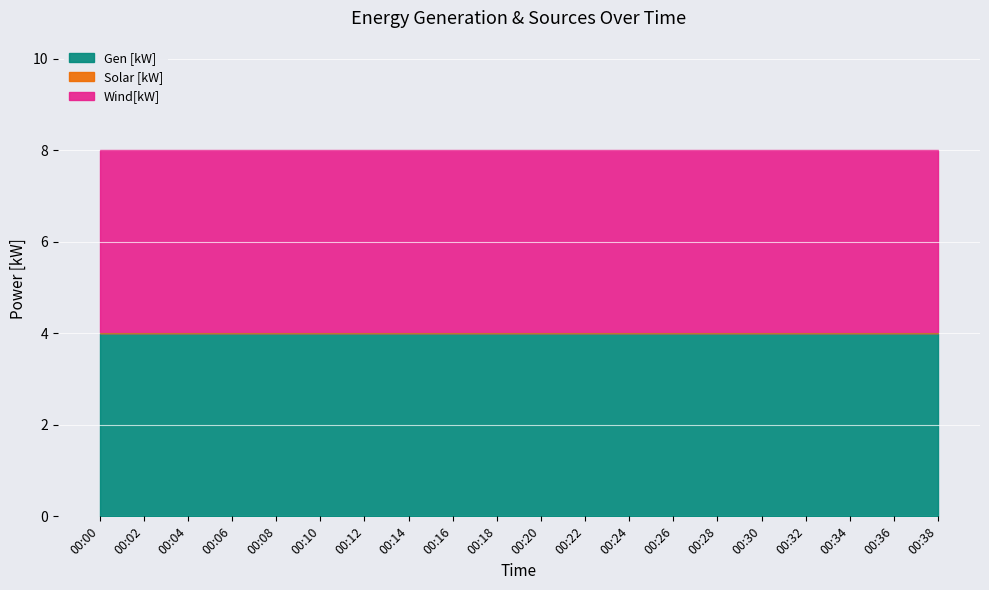

Between 00:18 and 00:38, which series saw the biggest shift?

Gen [kW]